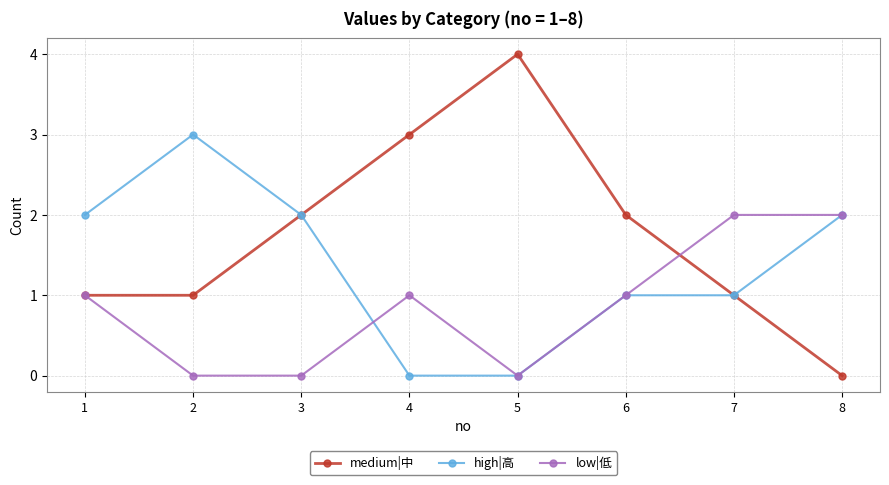

In medium|中, how many points are higher than both neighbors (excluding endpoints)?

1